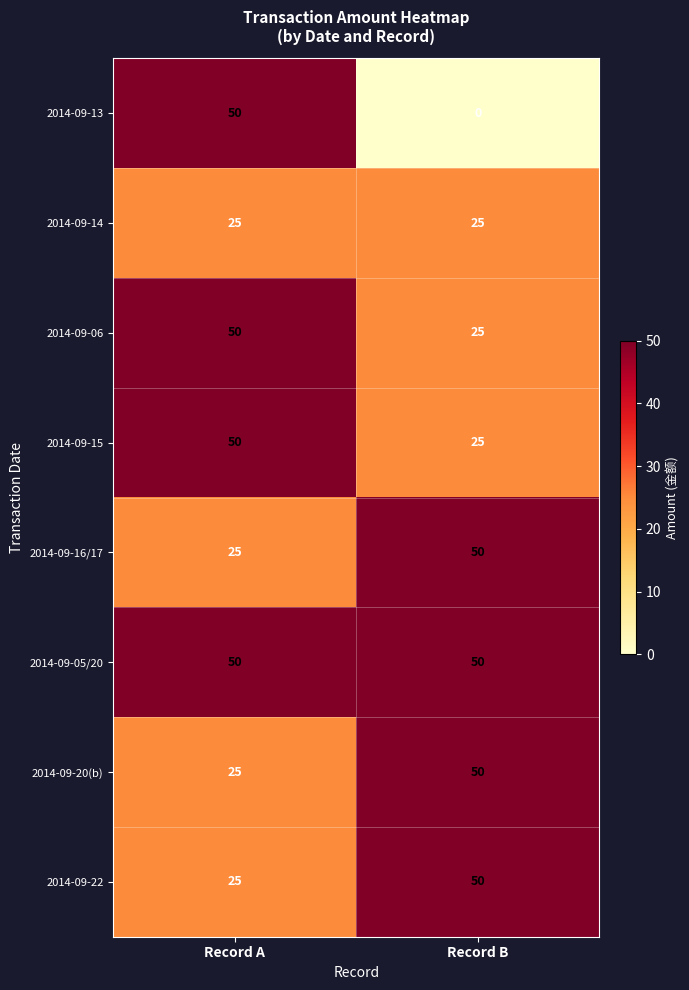

List the labels in order of 2014-09-15 value, largest first.

Record A, Record B